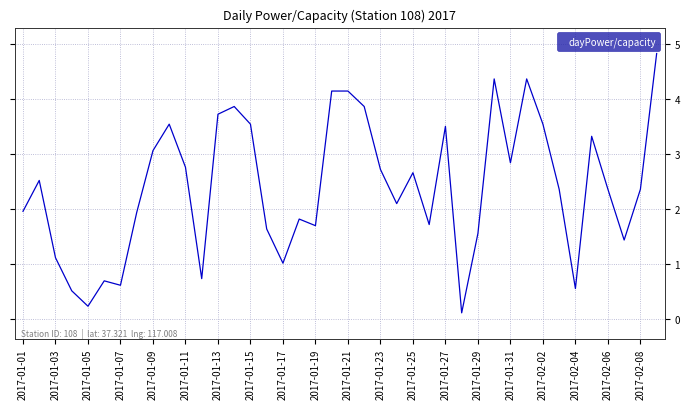

What is the difference between the maximum and minimum values?

4.7